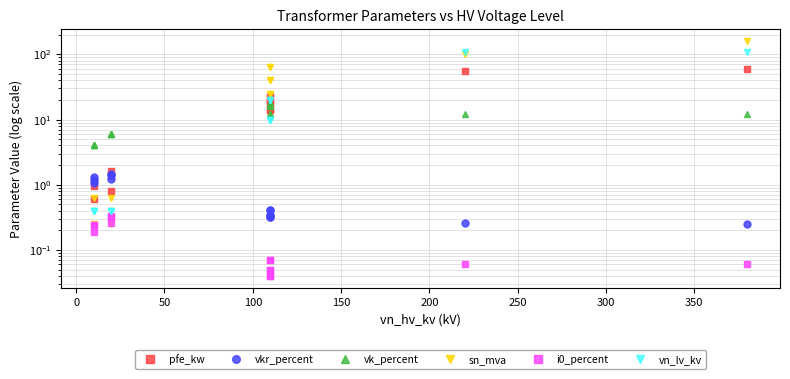

Does the chart have visible grid lines?

Yes